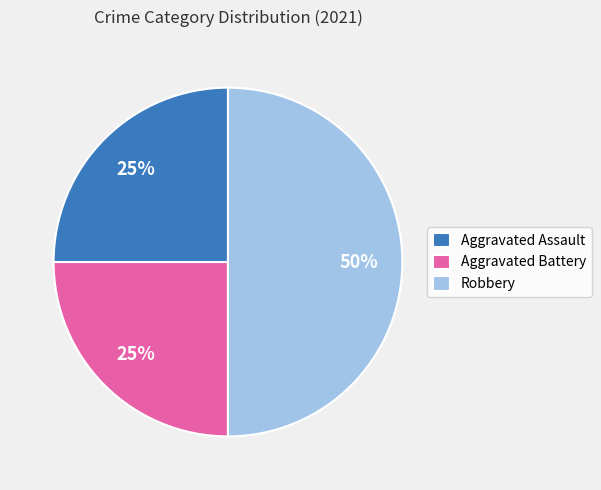

The Robbery slice represents 50% of the pie. True or false?

True